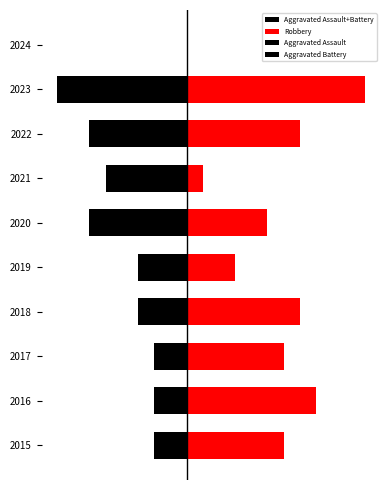

Rank the series by their maximum value, from highest to lowest.

Robbery, Aggravated Assault+Battery, Aggravated Assault, Aggravated Battery